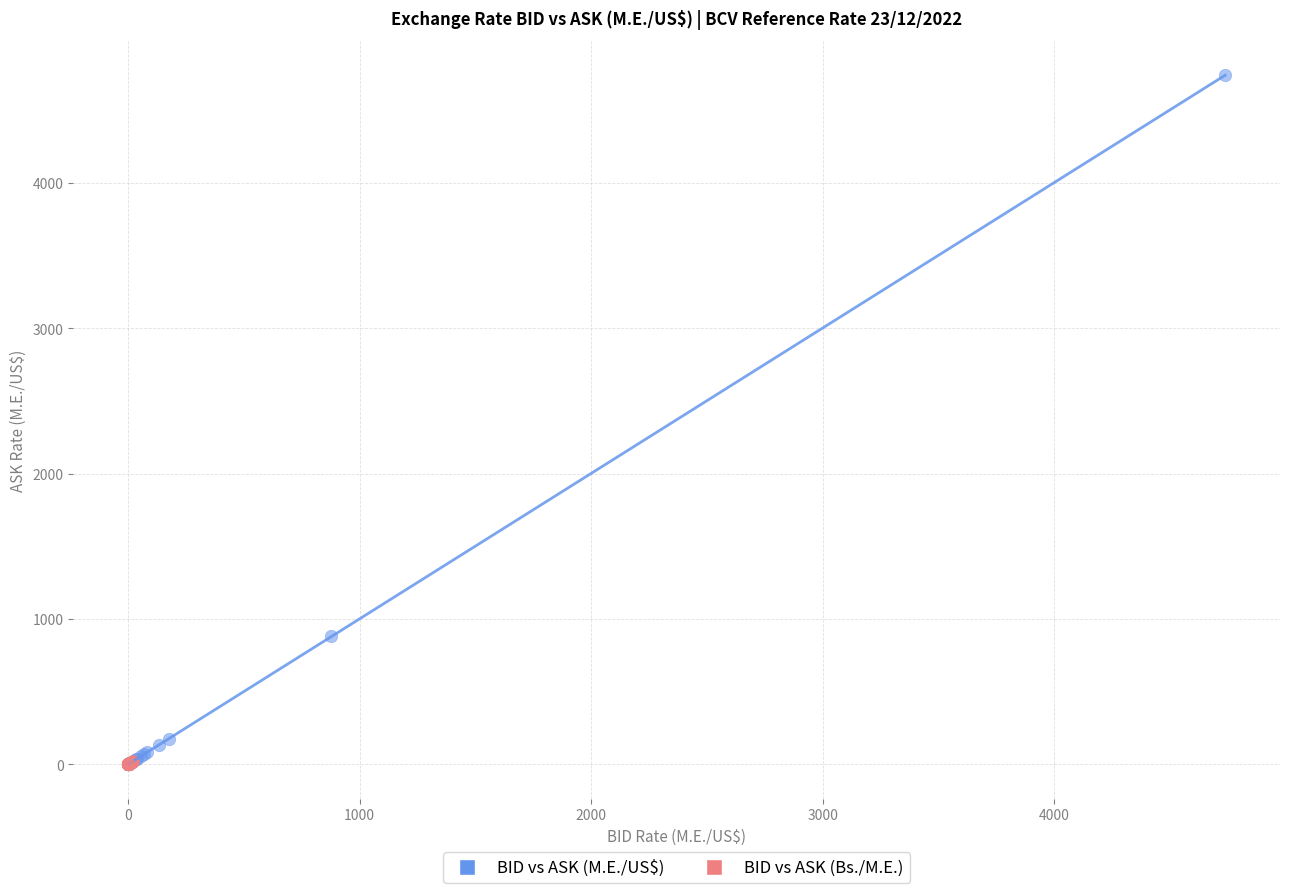

Which series has the largest Y range (max minus min)?

BID vs ASK (M.E./US$)